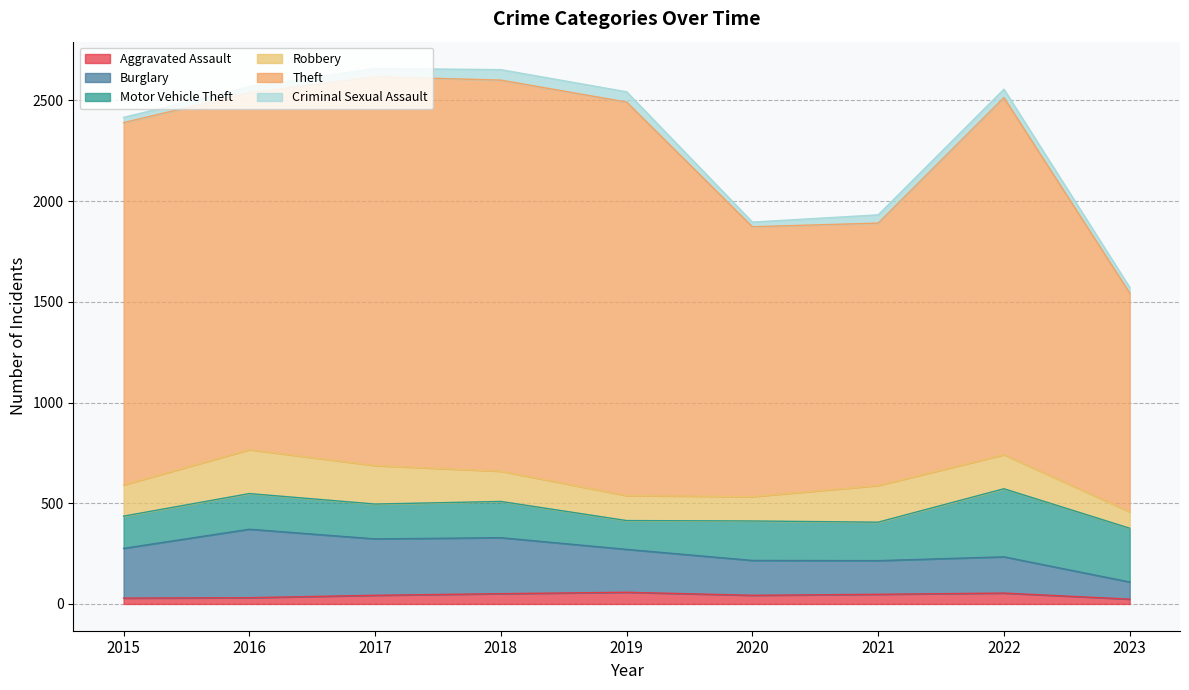

How many values in the Motor Vehicle Theft series are below 180?

4